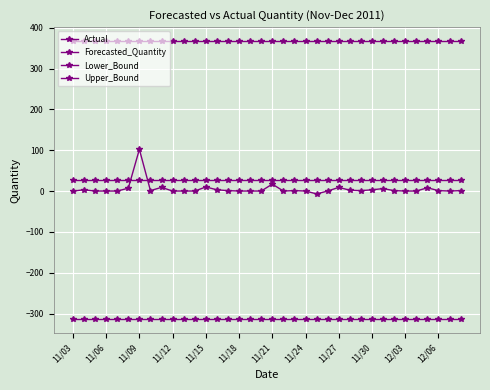

Count the number of categories in the chart.

36